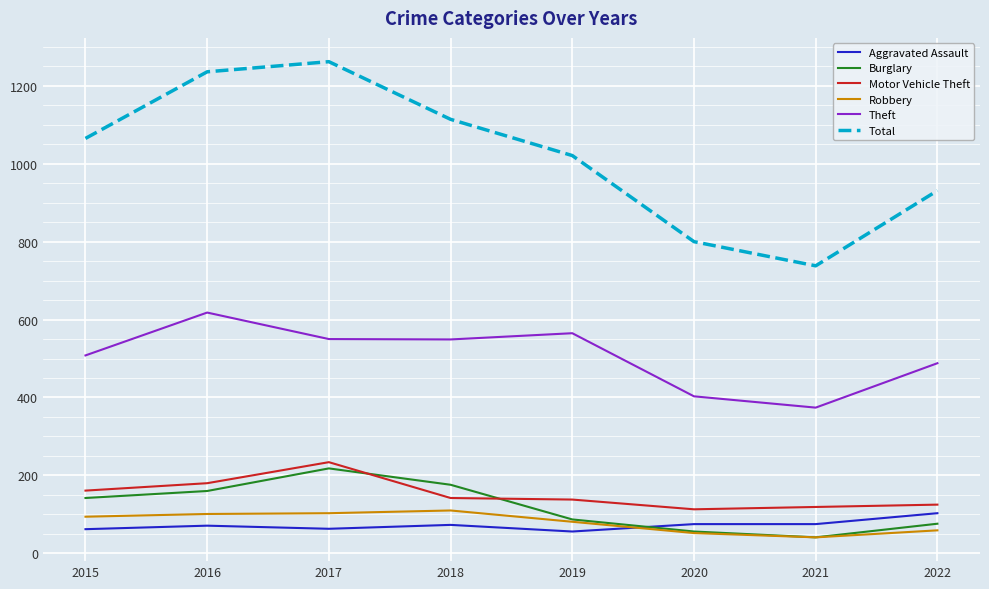

Is it true that Aggravated Assault equals 63 at 2017?

True